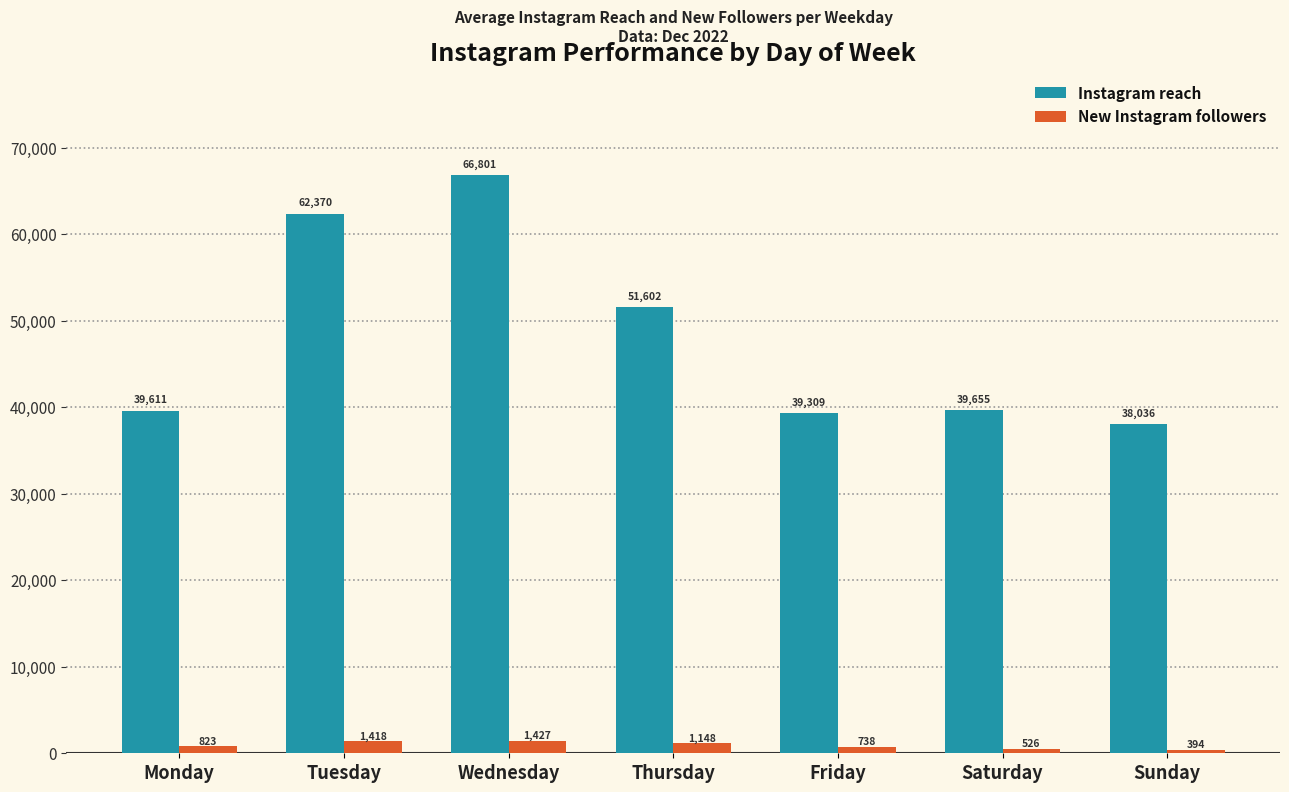

Between Wednesday and Saturday, which series saw the biggest shift?

Instagram reach